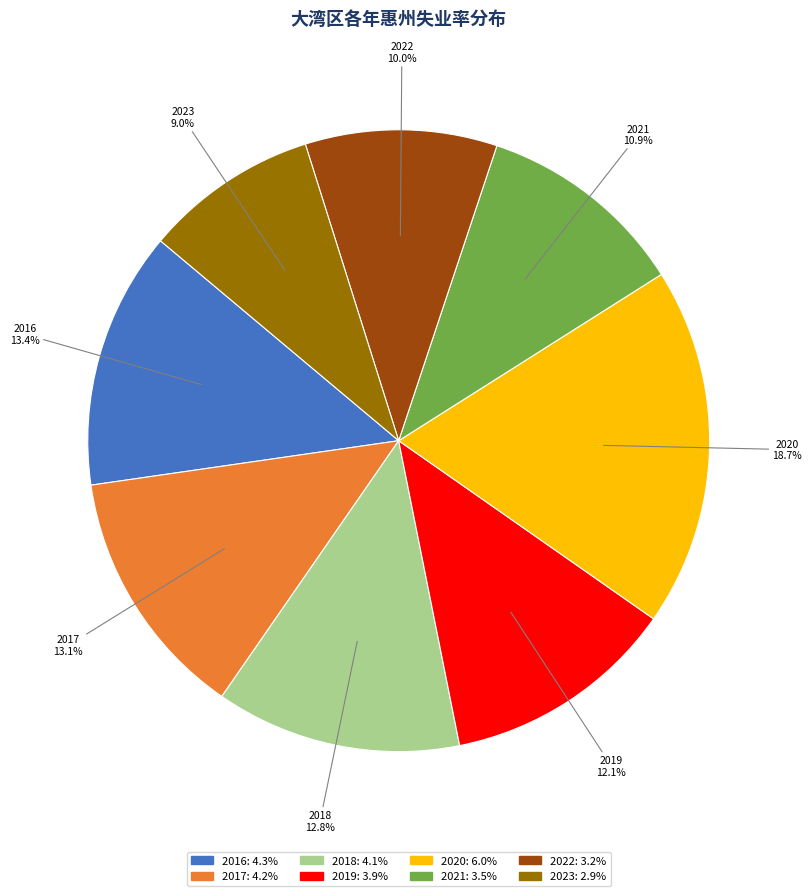

To the nearest percent, what percentage of the pie is 2018?

13%